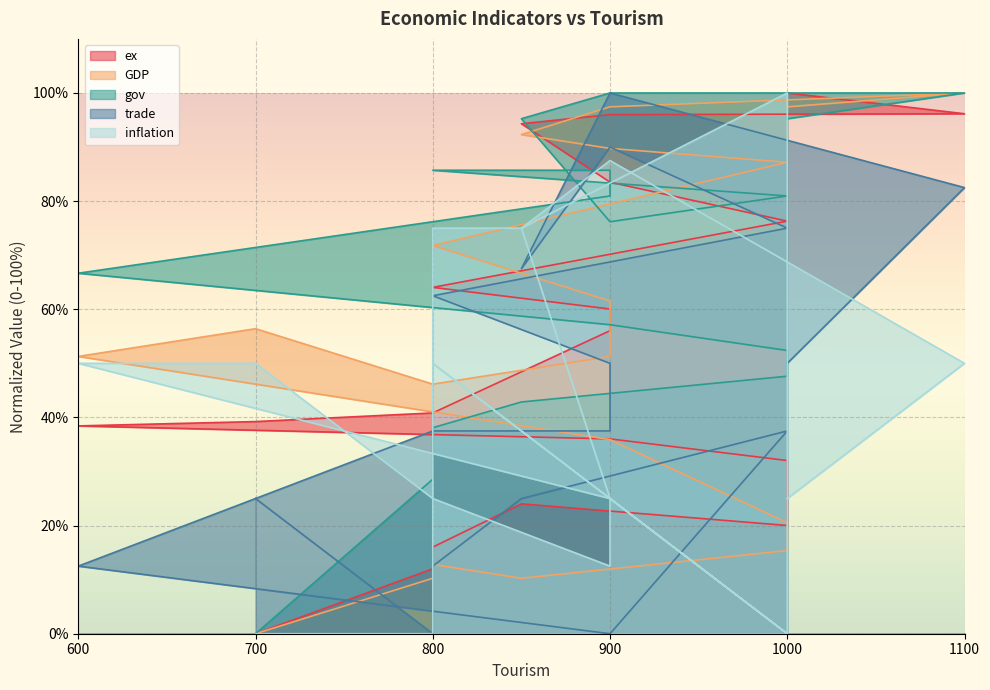

Reading left to right, transcribe all the data shown in this chart.

ex: 700=0.0	800=12.0	800=16.0	850=24.0	1000=20.0	1000=32.0	900=36.0	600=38.4	700=39.2	800=40.8	900=56.0	900=60.0	800=64.1	1000=76.3	900=83.5	850=94.3	900=96.0	1100=96.2	1000=100.0
GDP: 700=0.0	800=10.3	800=12.8	850=10.3	1000=15.4	1000=20.5	900=35.9	600=51.3	700=56.4	800=46.2	900=51.3	900=61.5	800=71.8	1000=87.2	900=89.7	850=92.3	900=97.4	1100=100.0	1000=97.4
gov: 700=0.0	800=28.6	800=38.1	850=42.9	1000=47.6	1000=52.4	900=57.1	600=66.7	700=71.4	800=76.2	900=81.0	900=85.7	800=85.7	1000=81.0	900=76.2	850=95.2	900=100.0	1100=100.0	1000=95.2
trade: 700=25.0	800=0.0	800=12.5	850=25.0	1000=37.5	1000=37.5	900=0.0	600=12.5	700=25.0	800=37.5	900=37.5	900=50.0	800=62.5	1000=75.0	900=90.0	850=67.5	900=100.0	1100=82.5	1000=50.0
inflation: 700=0.0	800=0.0	800=75.0	850=75.0	1000=100.0	1000=0.0	900=25.0	600=50.0	700=50.0	800=25.0	900=12.5	900=25.0	800=50.0	1000=0.0	900=25.0	850=75.0	900=87.5	1100=50.0	1000=25.0